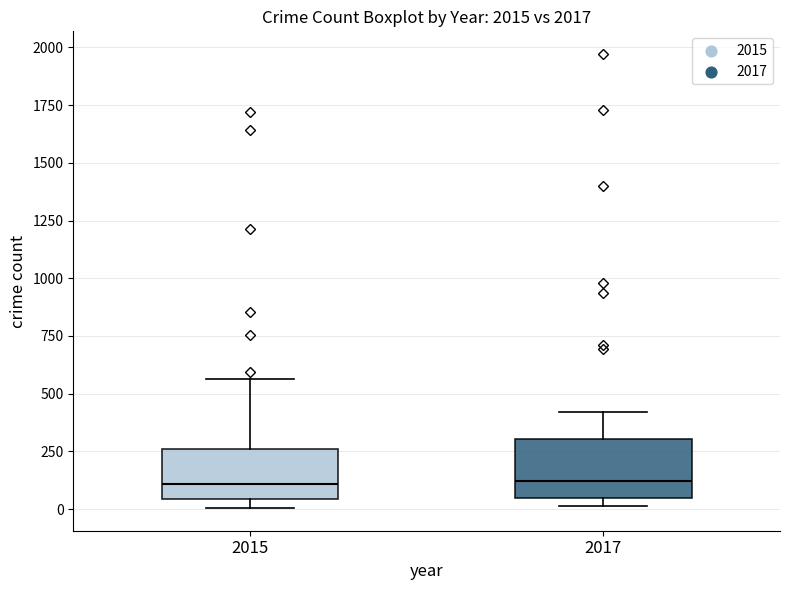

Where is the upper edge of the box at x = 2017 on the y-axis? The values are not printed on the chart, so give them approximately, as read against the axis.

300